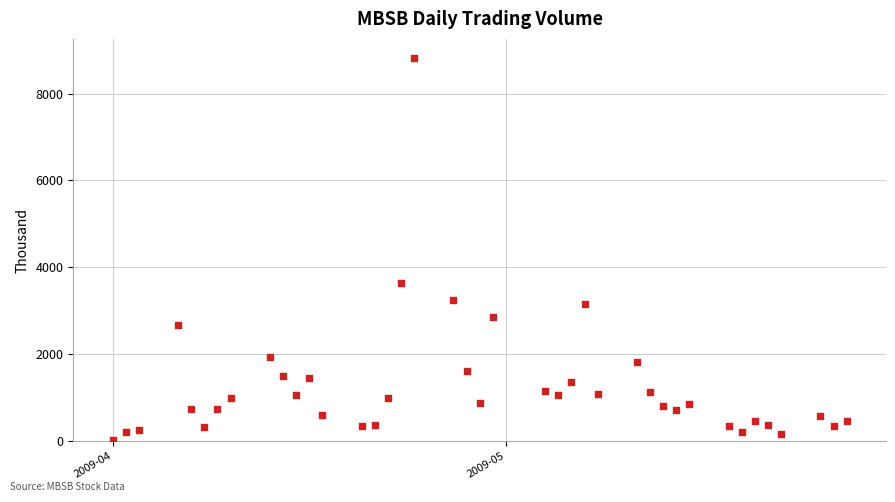

What Y value in the scatter plot is closest to 4423?

3642.9